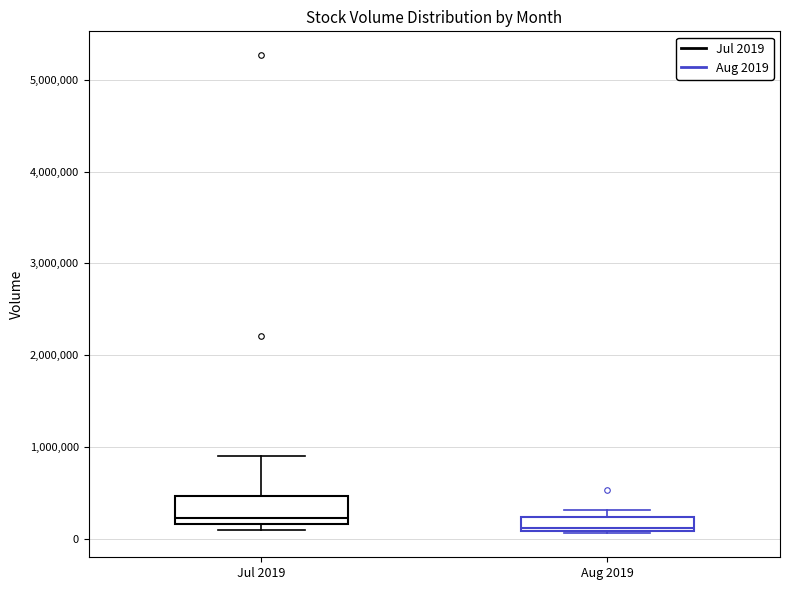

Comparing the boxes themselves (not the whiskers), which one is the tallest?

Jul 2019